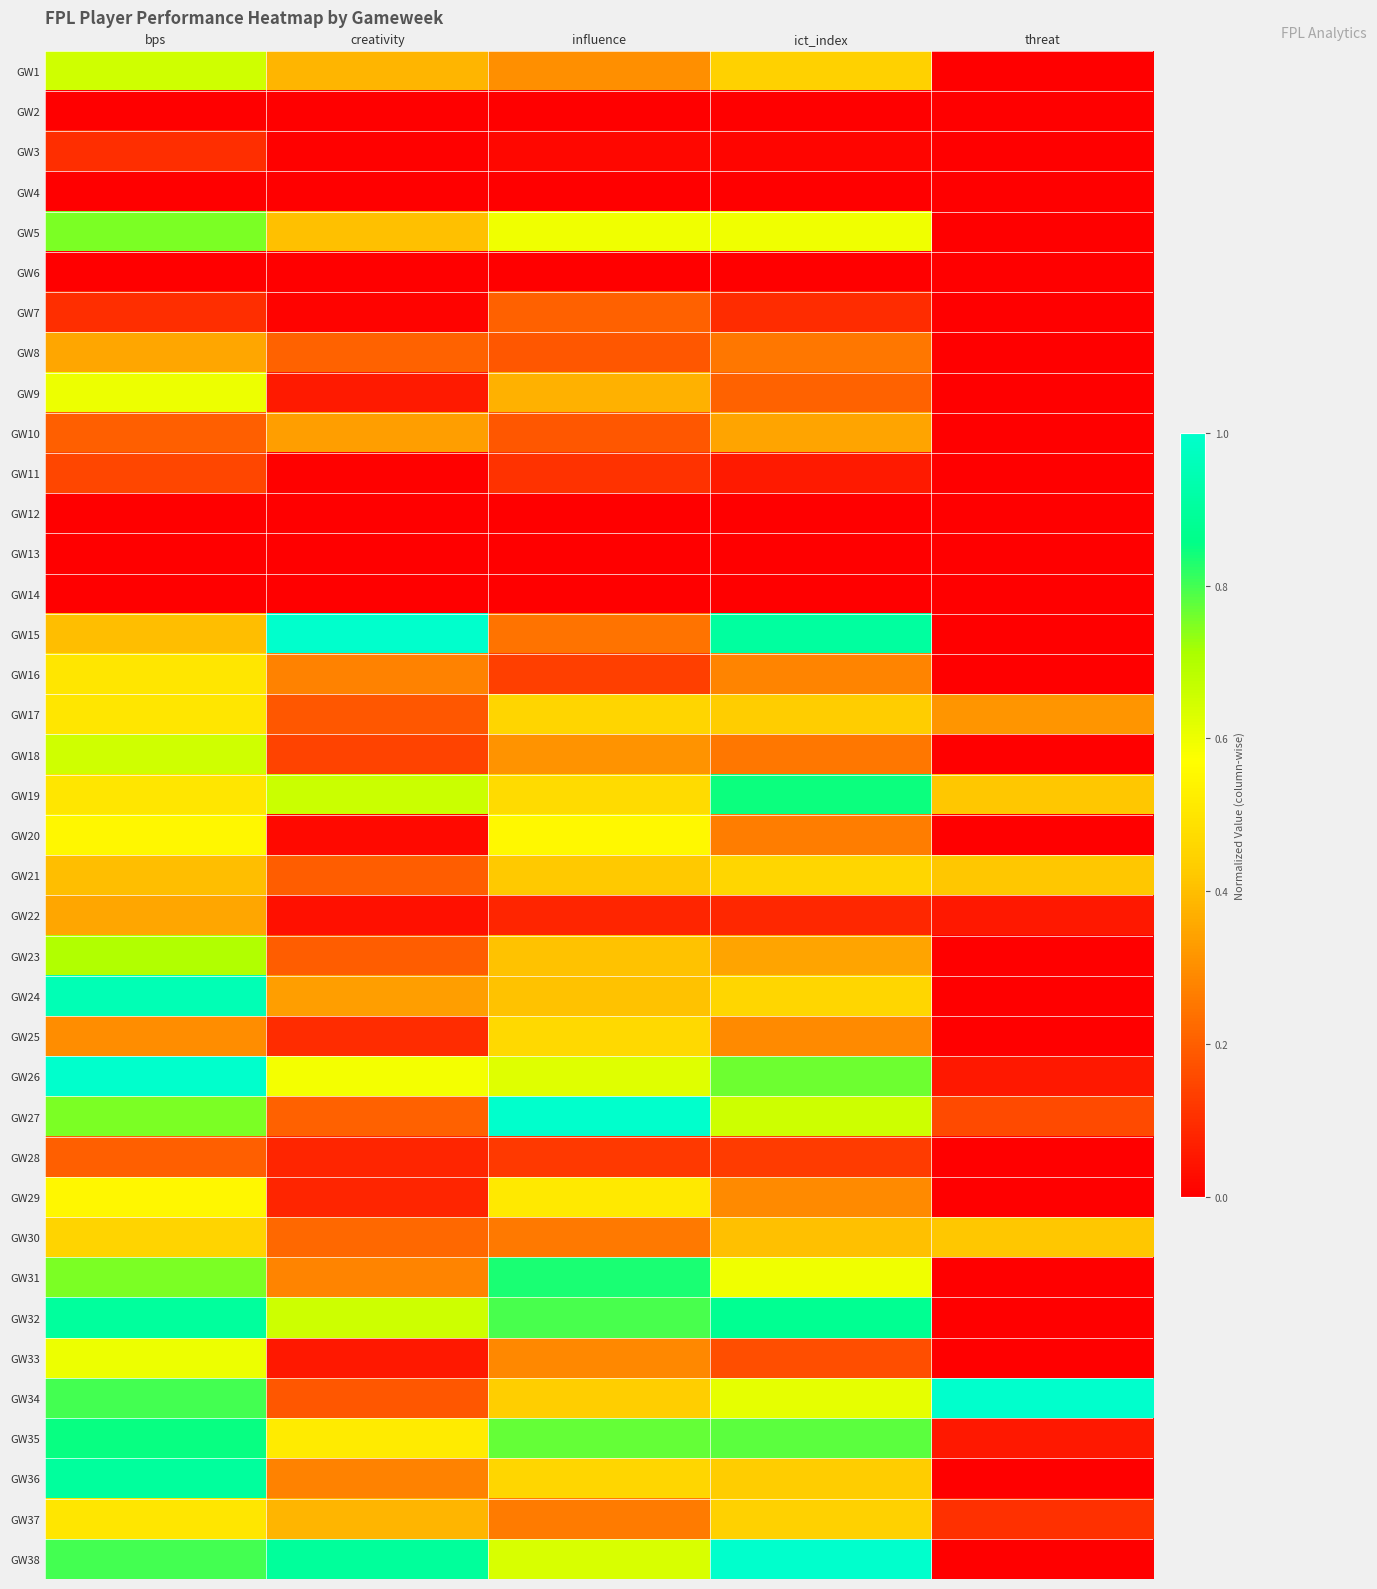

Which has a higher value, creativity or influence?

creativity